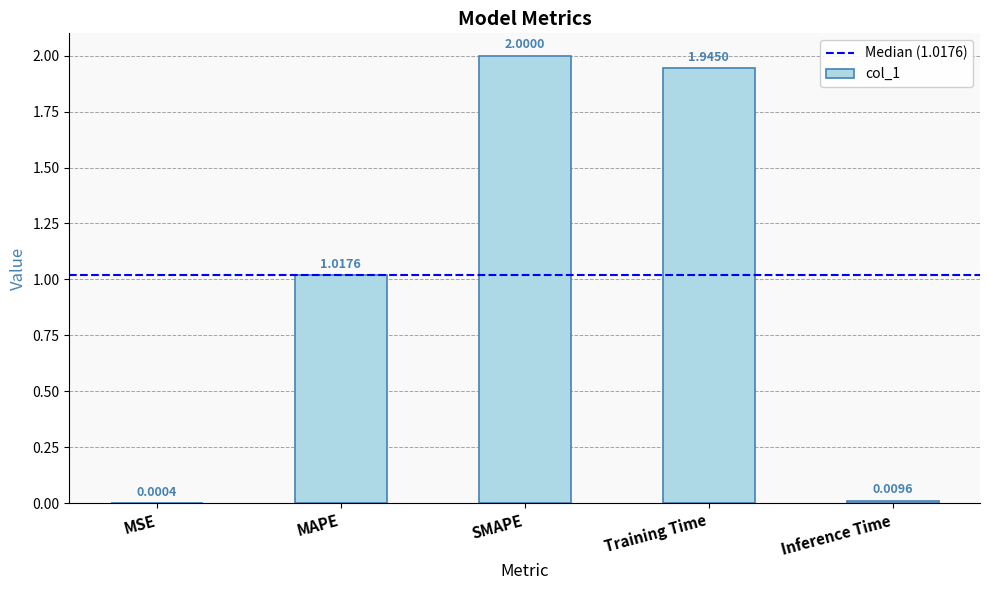

What is the difference between the values at SMAPE and Training Time?

0.1